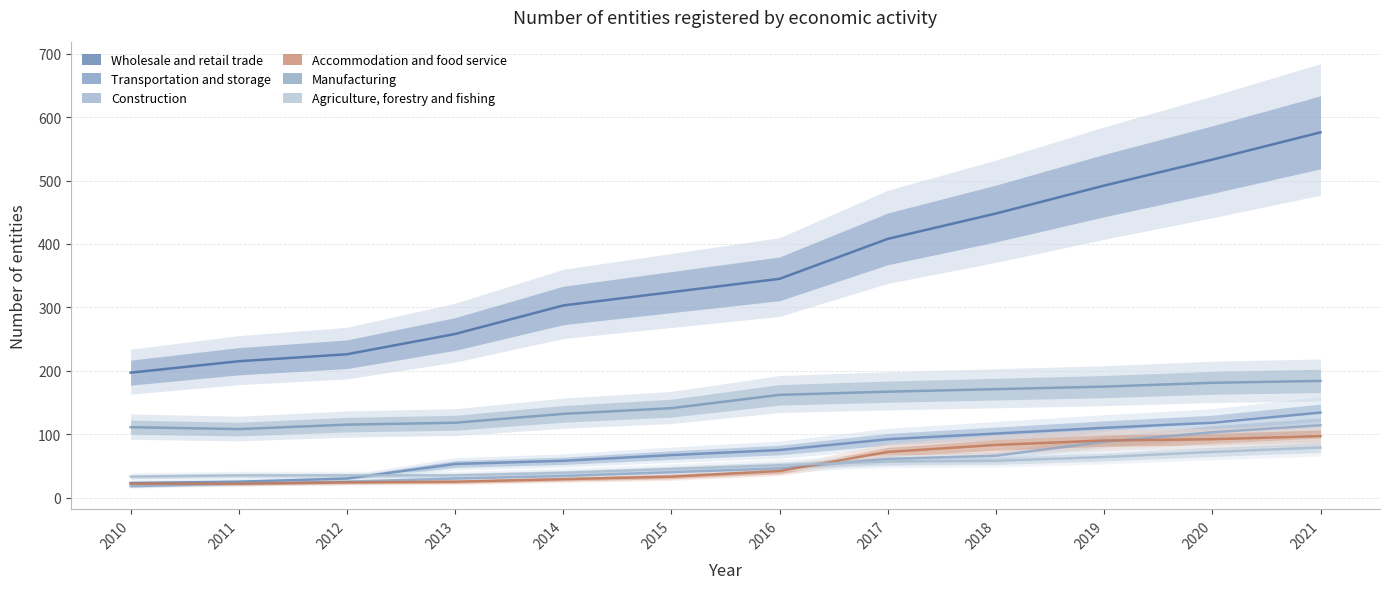

True or false: Agriculture, forestry and fishing and Wholesale and retail trade intersect in this chart.

False